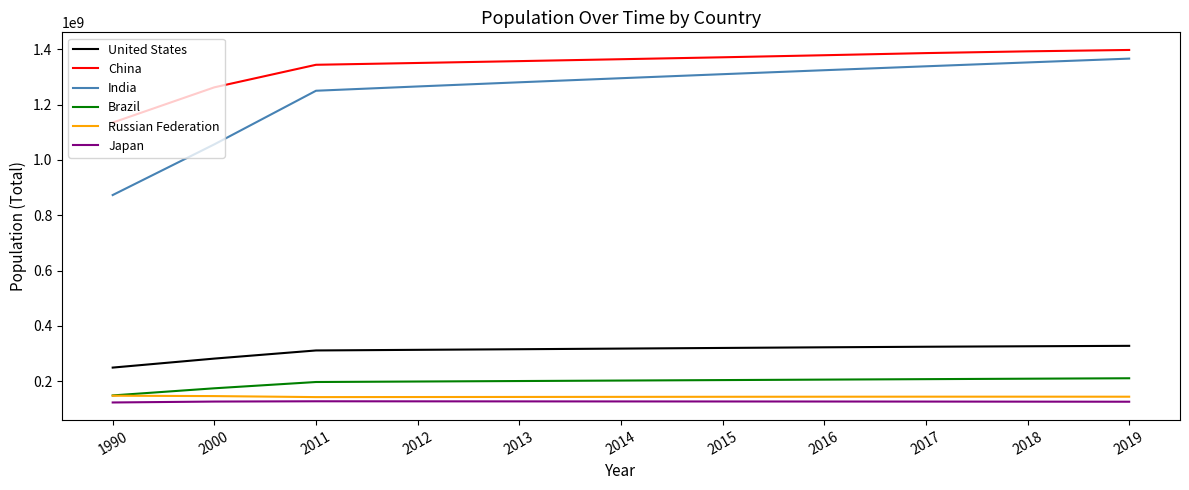

How many lines are shown in the chart?

6